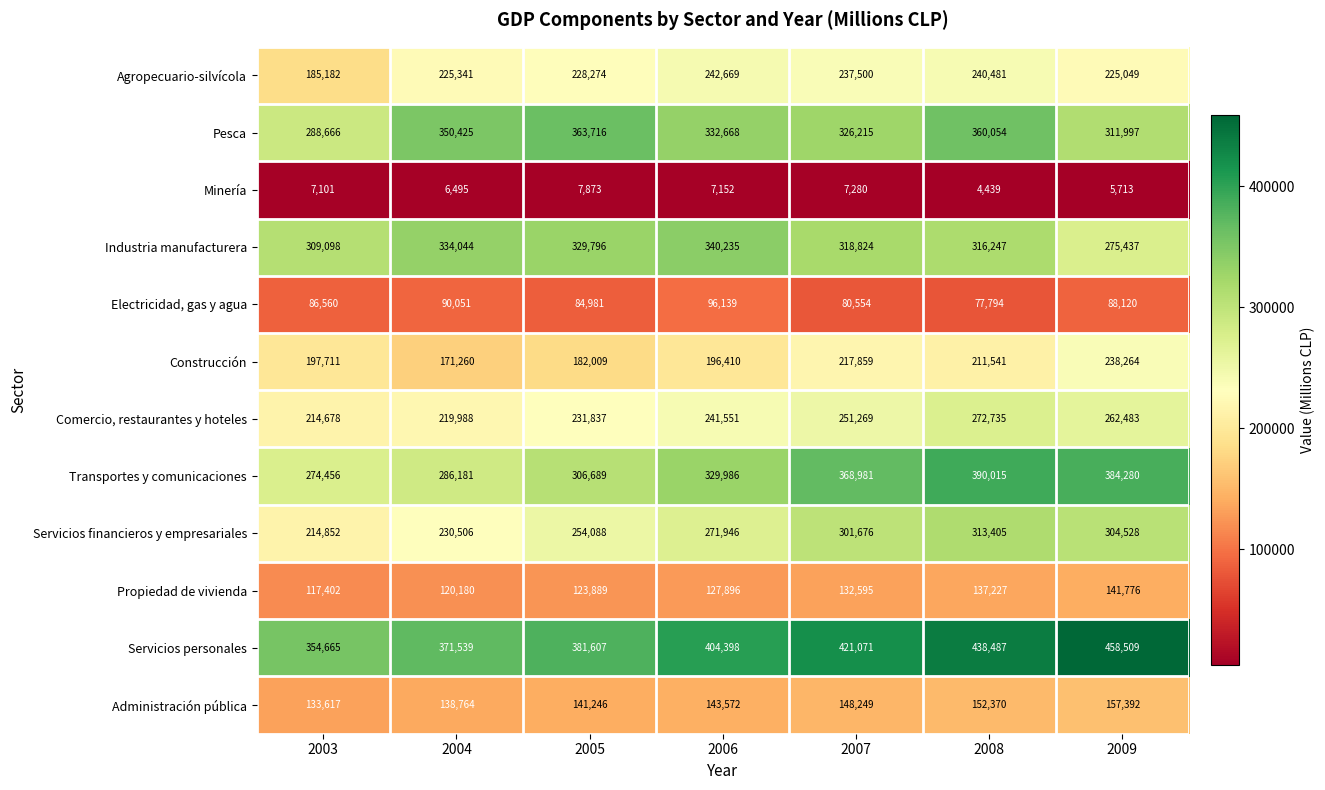

Where is Minería nearest to the value 6156?

2004